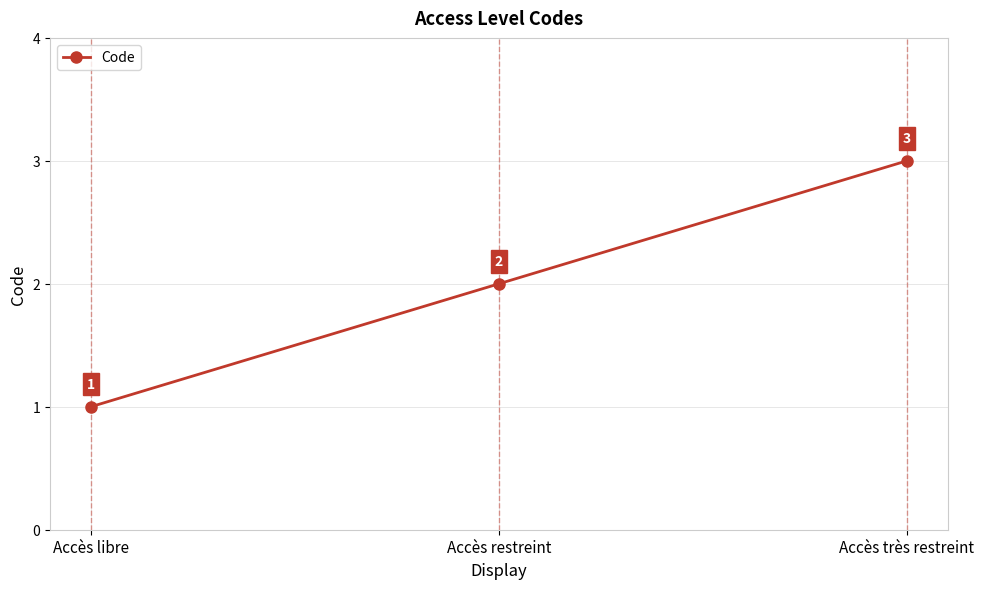

What is the minimum value shown in the chart?

1